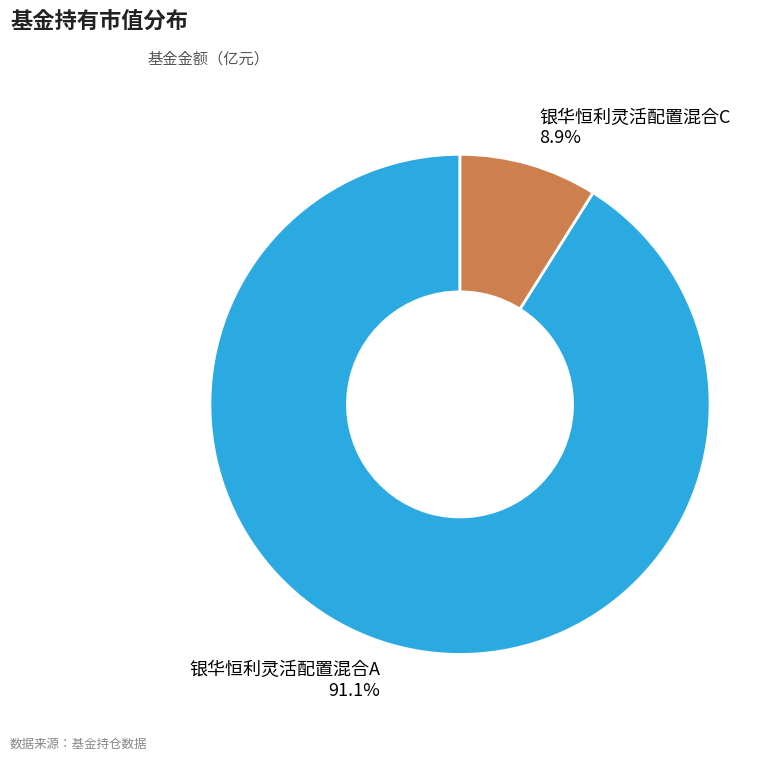

Rank the categories by value from lowest to highest.

银华恒利灵活配置混合C, 银华恒利灵活配置混合A